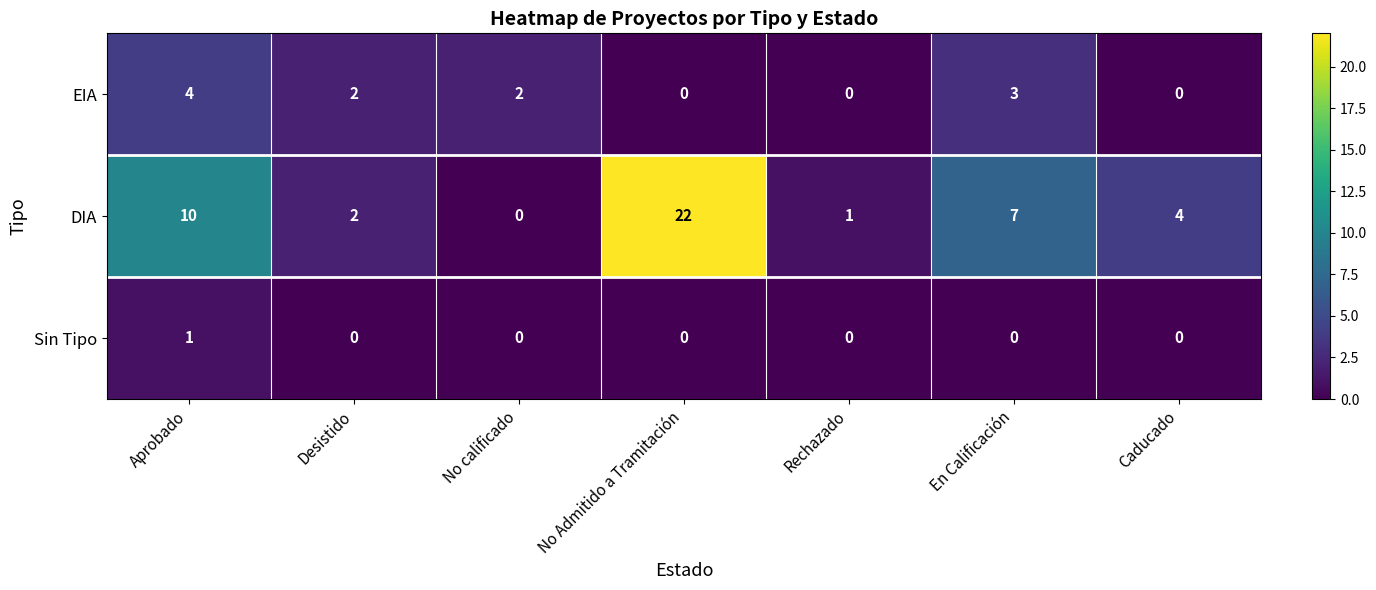

How many data points does each series have?

7